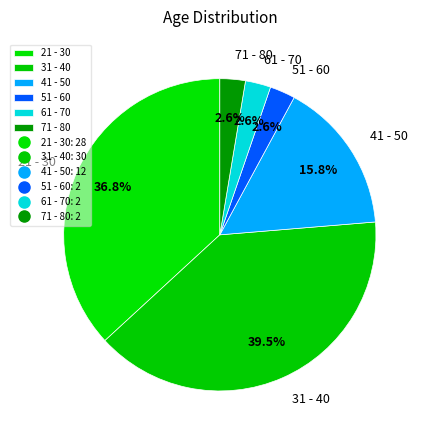

Does 51 - 60 represent more than half of the total?

No